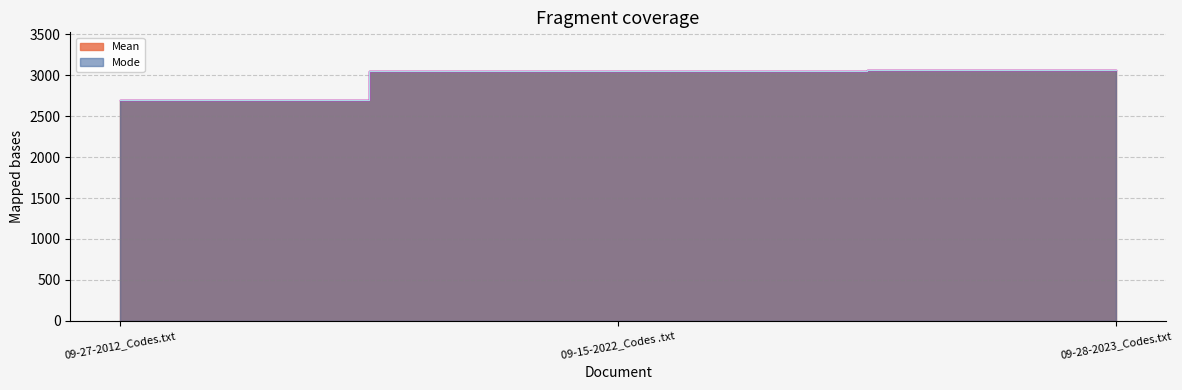

How many lines are shown in the chart?

2